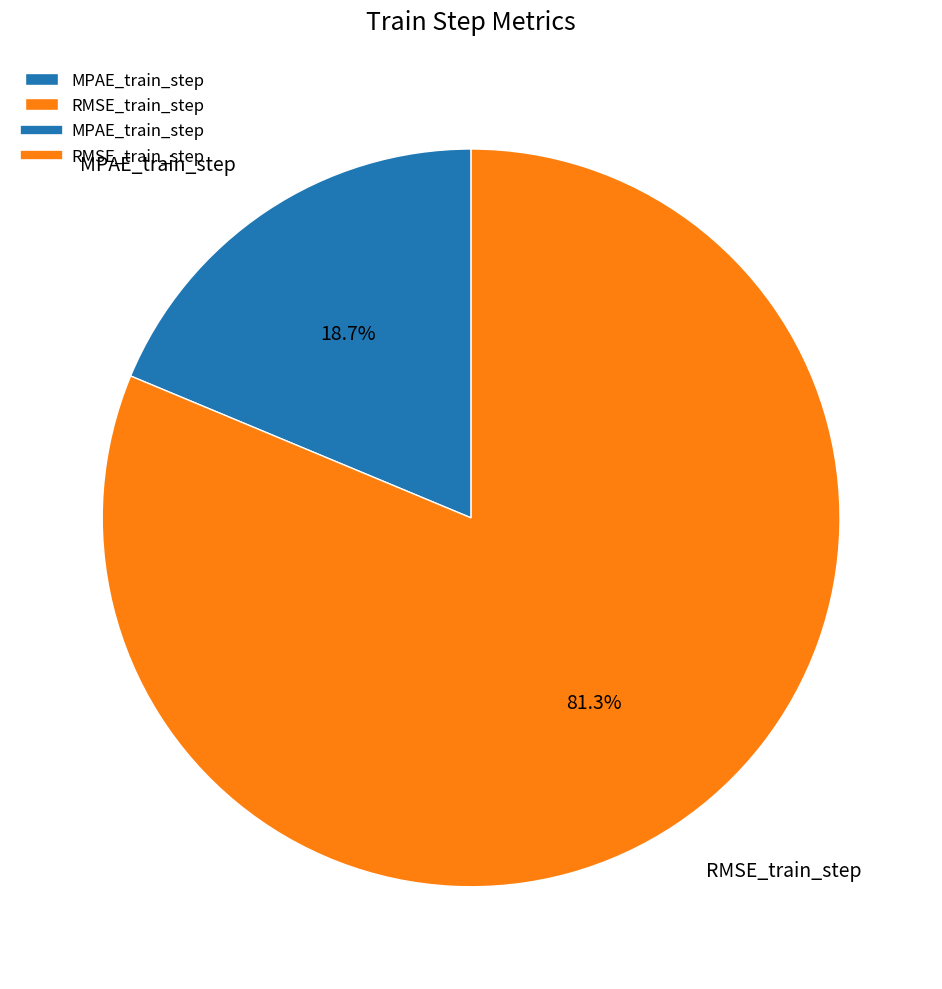

Between RMSE_train_step and MPAE_train_step, which is larger?

RMSE_train_step